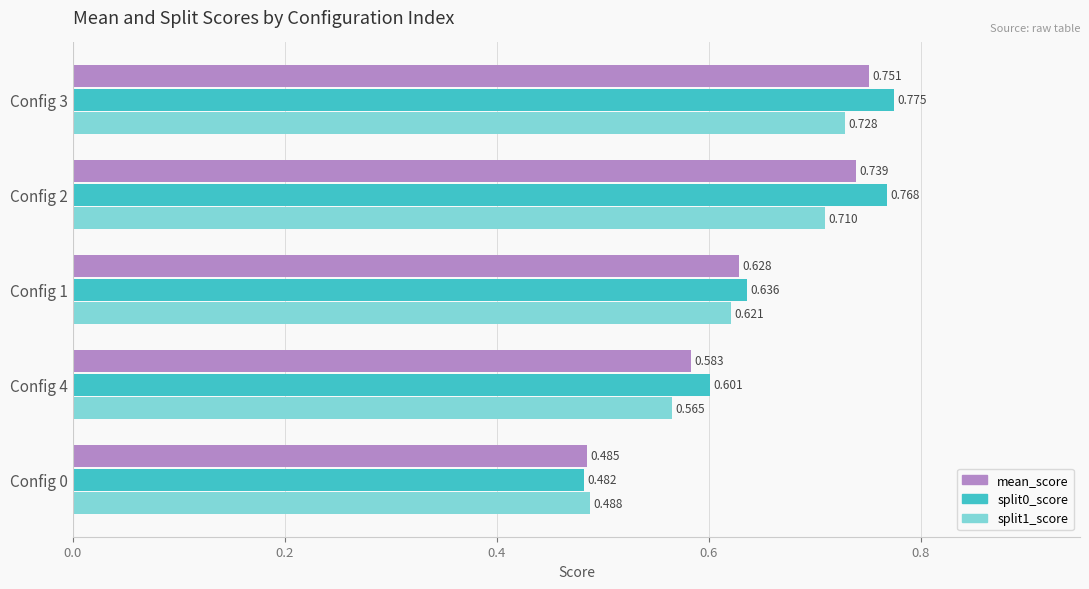

How many distinct data groups are displayed?

3